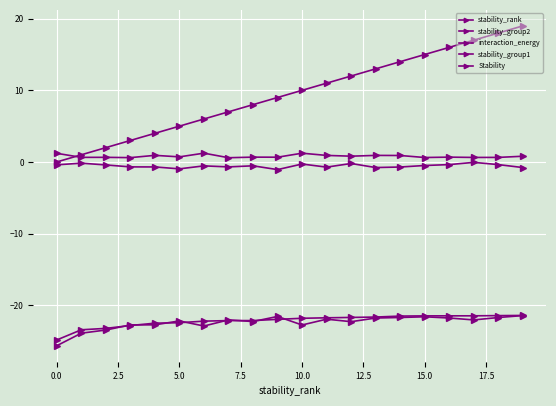

Does the chart have visible grid lines?

Yes